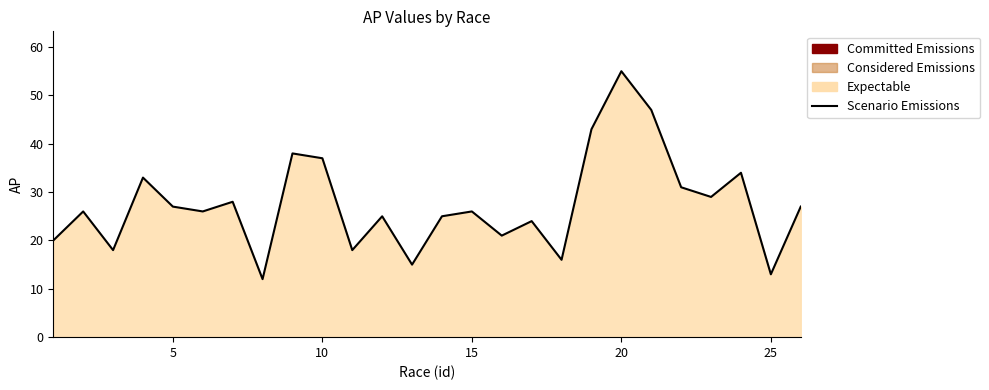

What is the difference between the second highest and second lowest values?

34